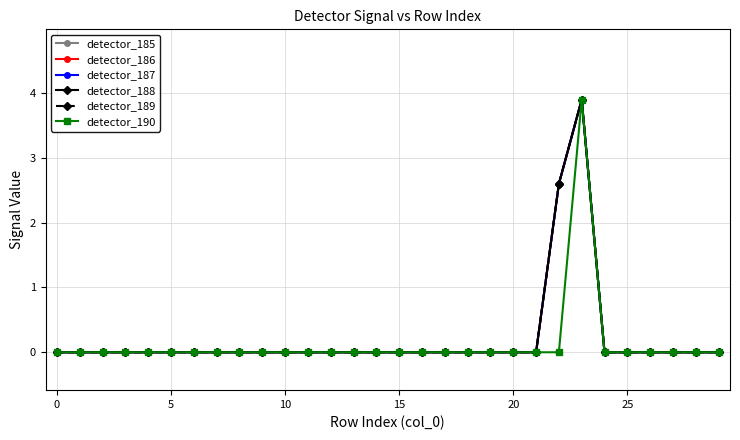

List the series in order of their peak value, highest first.

detector_185, detector_186, detector_187, detector_188, detector_189, detector_190